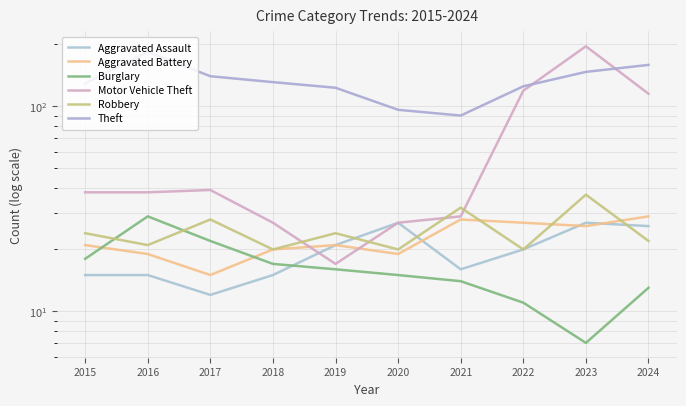

What is the sum of the Aggravated Battery values at 2017 and 2024?

44